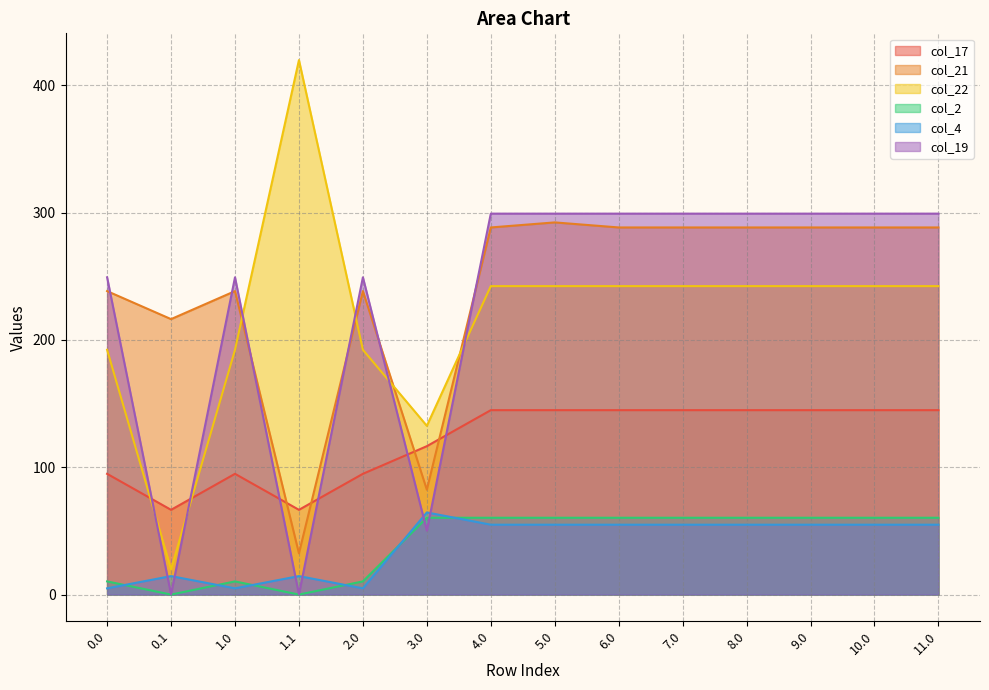

At which category does col_21 reach its first local peak?

1.0